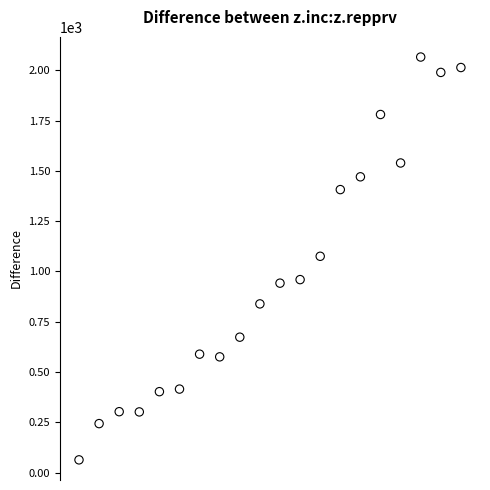

What is the range of Y values (max minus min)?

2002.3